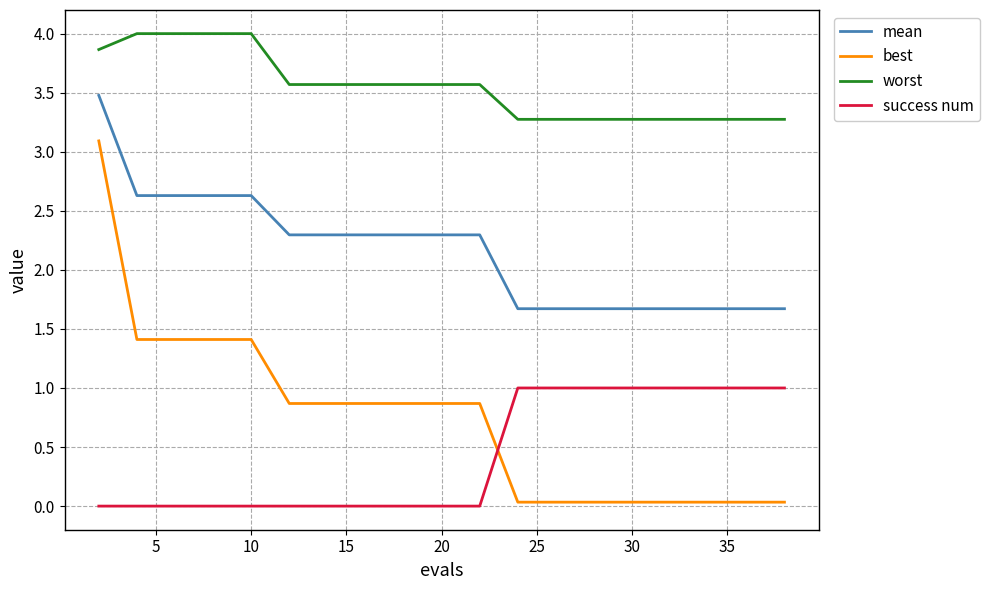

What is the difference between the maximum and minimum values in the worst series?

0.7